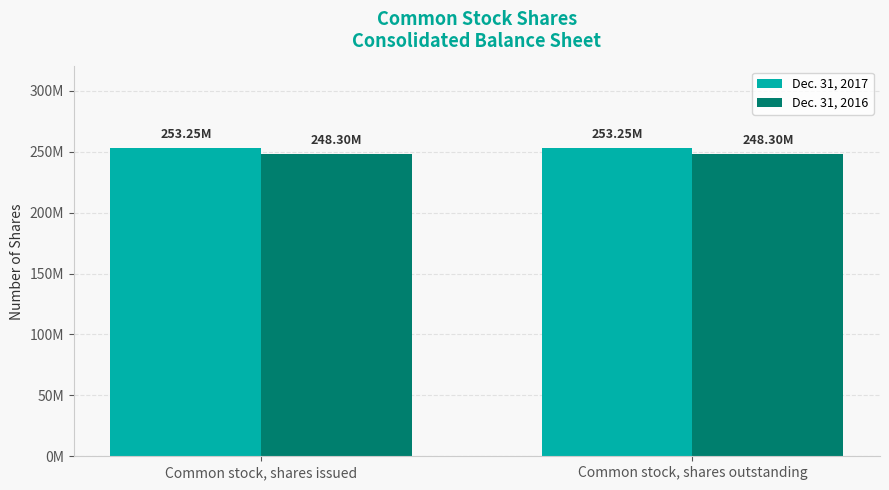

Rank the series by their average value, from highest to lowest.

Dec. 31, 2017, Dec. 31, 2016